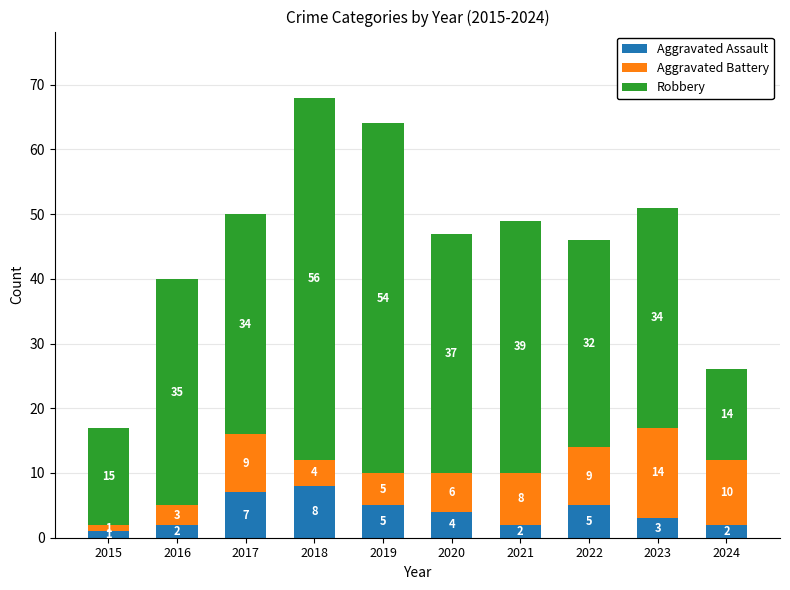

What is the approximate value of Aggravated Assault at 2018?

8